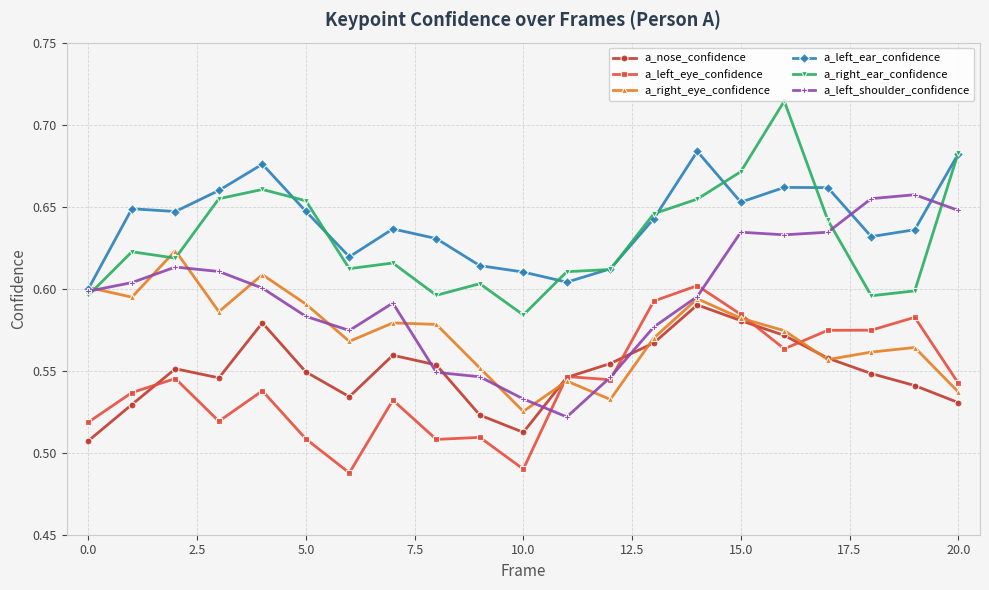

How many a_right_ear_confidence values are between 0 and 1?

21